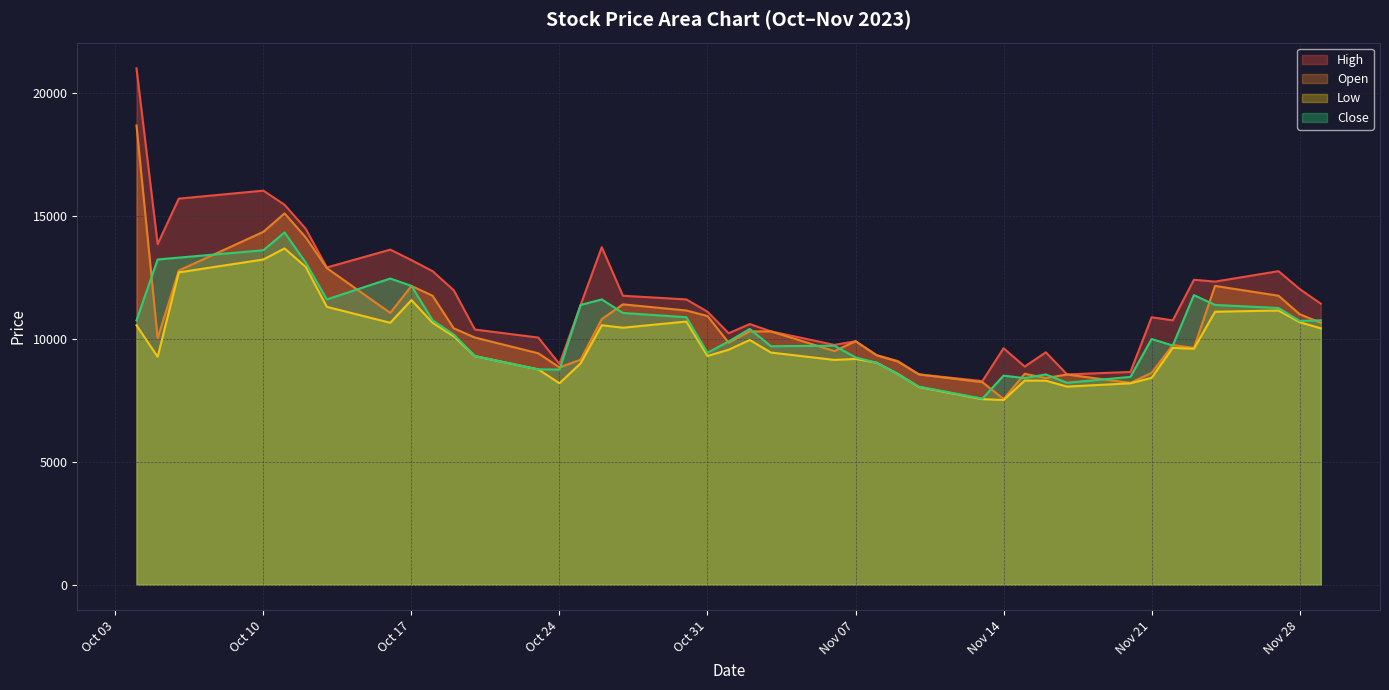

What is the total value across all series at 2023-11-27?

46923